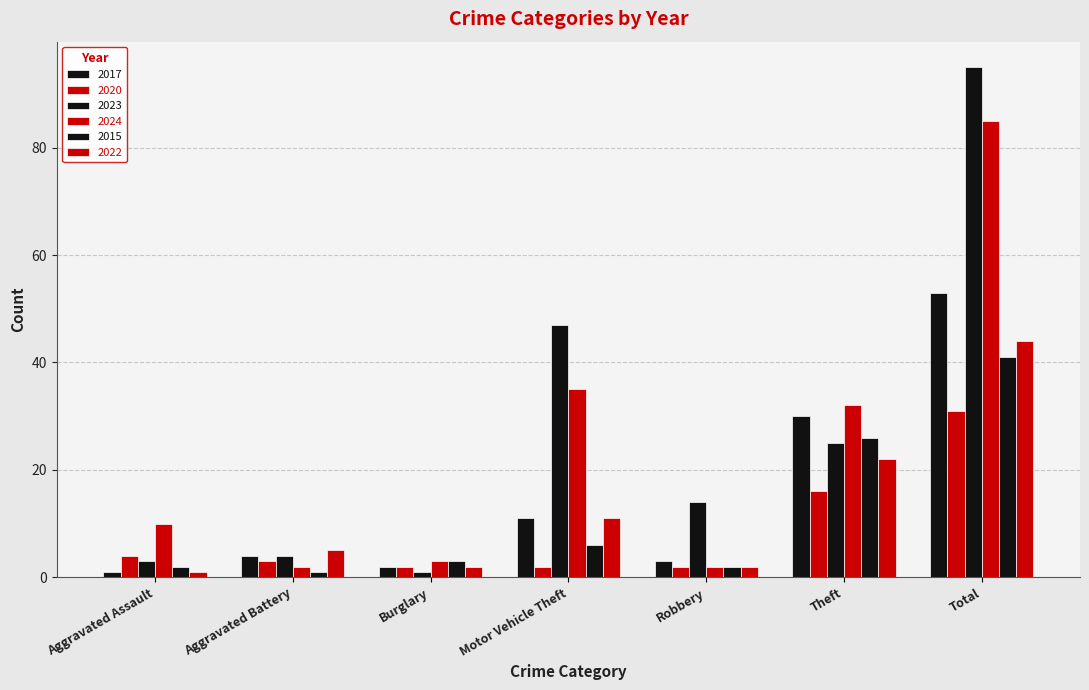

Reading left to right, transcribe all the data shown in this chart.

2017: Aggravated Assault=1	Aggravated Battery=4	Burglary=2	Motor Vehicle Theft=11	Robbery=3	Theft=30	Total=53
2020: Aggravated Assault=4	Aggravated Battery=3	Burglary=2	Motor Vehicle Theft=2	Robbery=2	Theft=16	Total=31
2023: Aggravated Assault=3	Aggravated Battery=4	Burglary=1	Motor Vehicle Theft=47	Robbery=14	Theft=25	Total=95
2024: Aggravated Assault=10	Aggravated Battery=2	Burglary=3	Motor Vehicle Theft=35	Robbery=2	Theft=32	Total=85
2015: Aggravated Assault=2	Aggravated Battery=1	Burglary=3	Motor Vehicle Theft=6	Robbery=2	Theft=26	Total=41
2022: Aggravated Assault=1	Aggravated Battery=5	Burglary=2	Motor Vehicle Theft=11	Robbery=2	Theft=22	Total=44